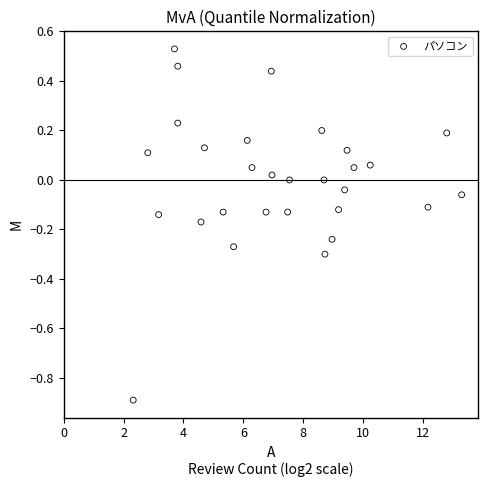

What is the range of X values (max minus min)?

11.0